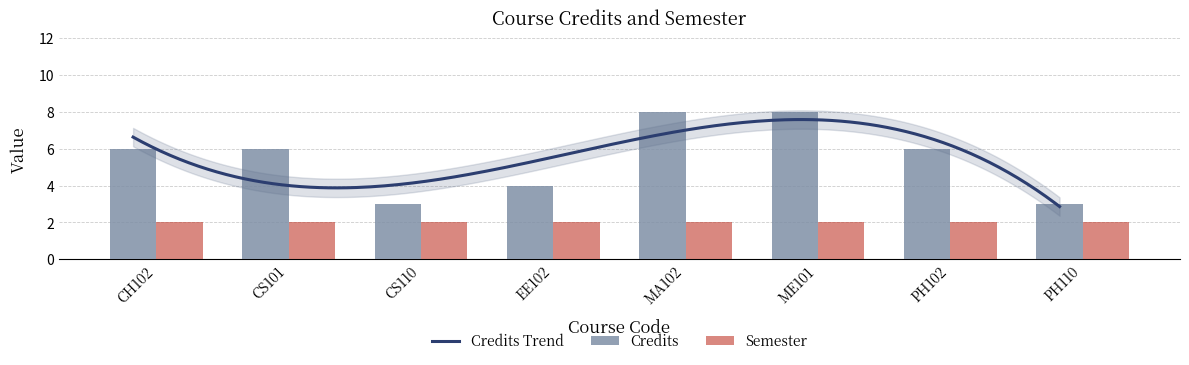

What is the label of the 6th bar from the left?

ME101